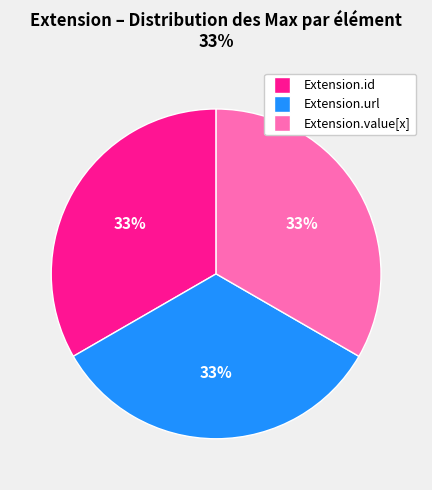

To the nearest percent, what is the average slice percentage?

33%